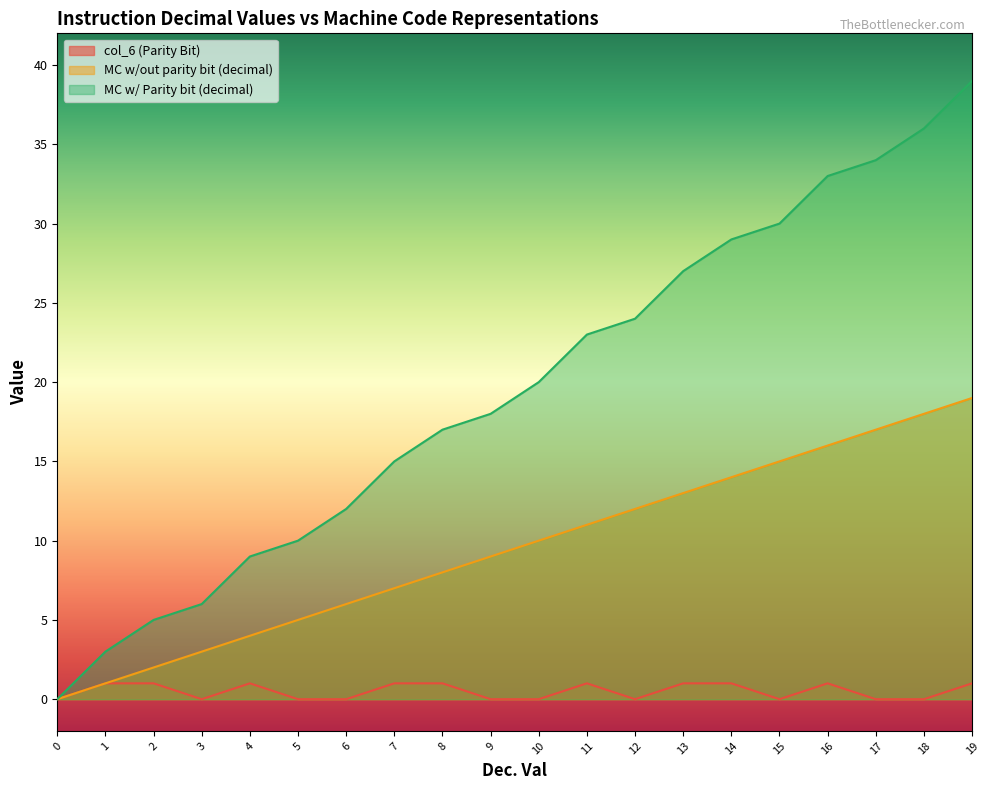

Which series has the largest total across all categories?

MC w/ Parity bit (decimal)